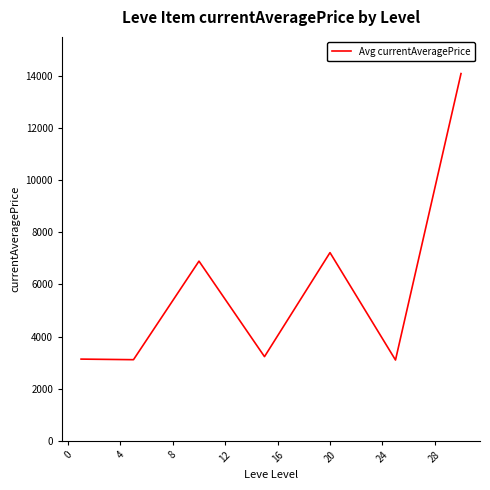

What is the average value?

5826.9